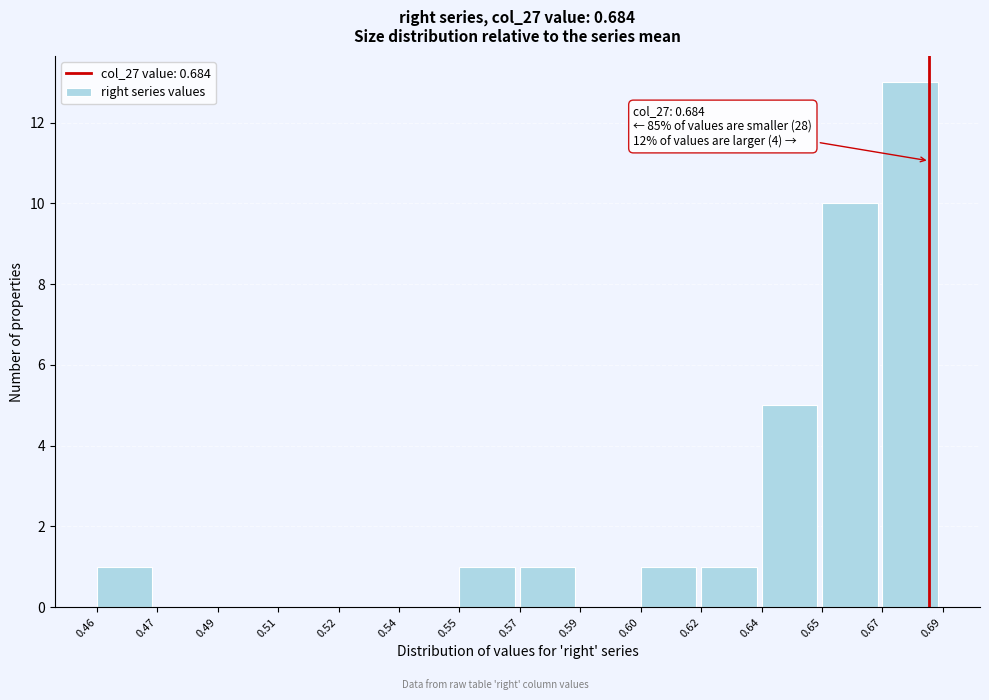

Reading left to right, transcribe all the data shown in this chart.

0.46=1	0.47=0	0.49=0	0.51=0	0.52=0	0.54=0	0.55=1	0.57=1	0.59=0	0.60=1	0.62=1	0.64=5	0.65=10	0.67=13